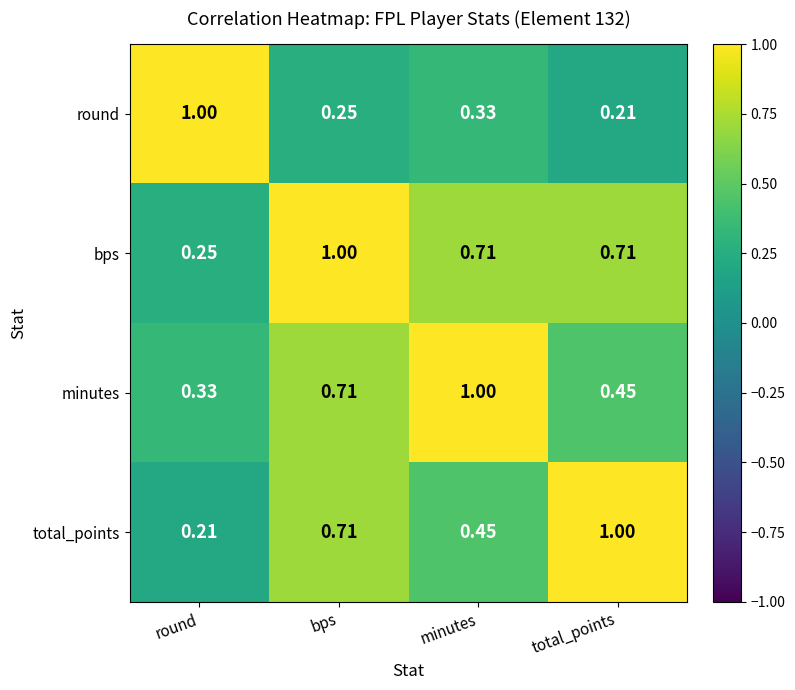

Where is total_points nearest to the value 0?

round